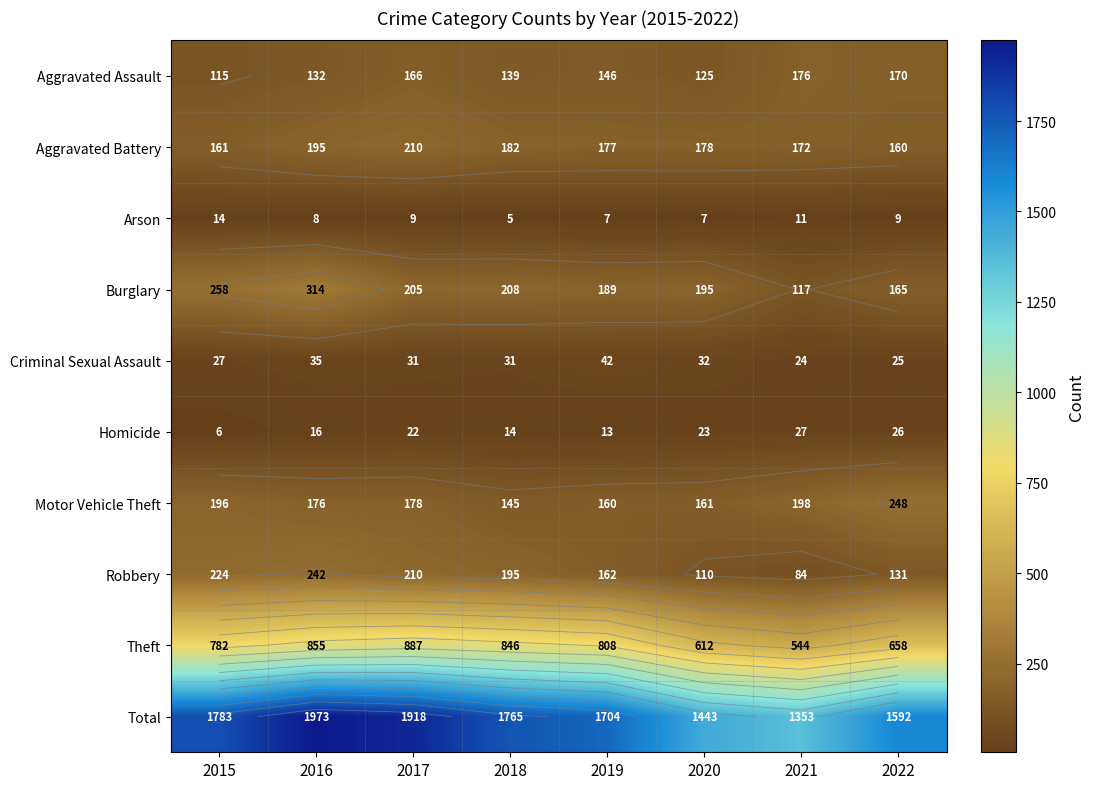

Which series has the widest spread of values?

Total